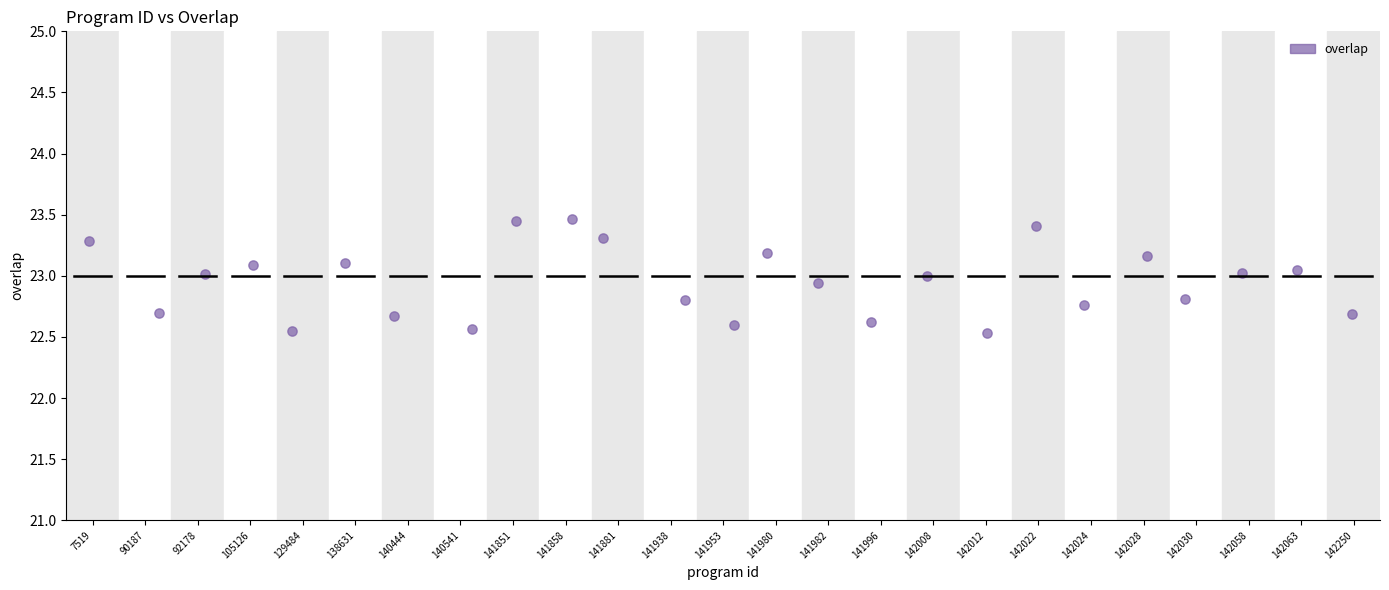

What is the range of Y values (max minus min)?

0.9